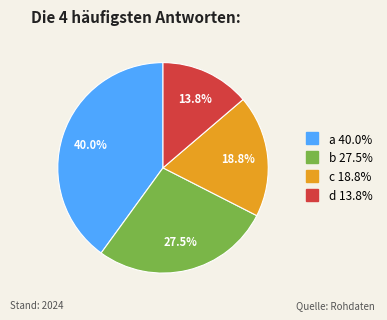

True or false: a accounts for 40% of the total.

True